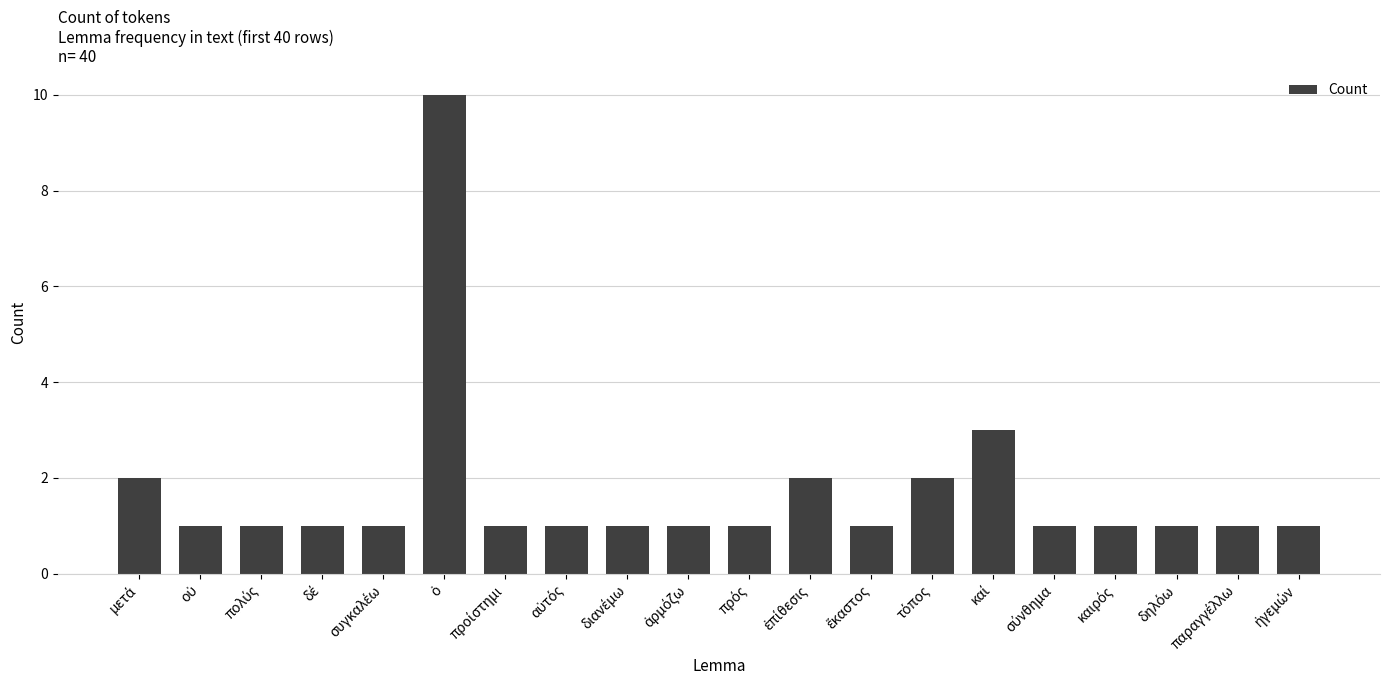

What is the maximum value shown in the chart?

10